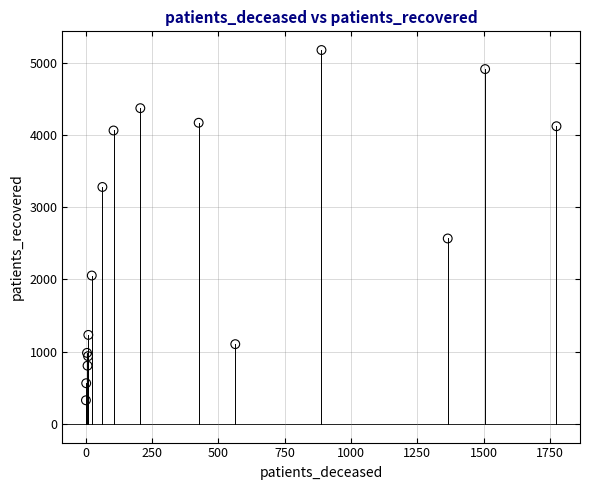

What Y value in the scatter plot is closest to 2751?

2567